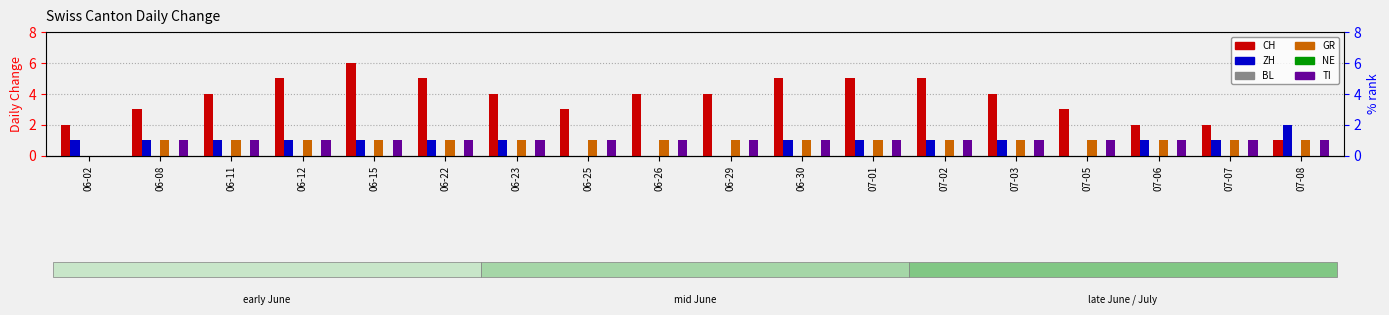

What position from the right is 07-05?

4